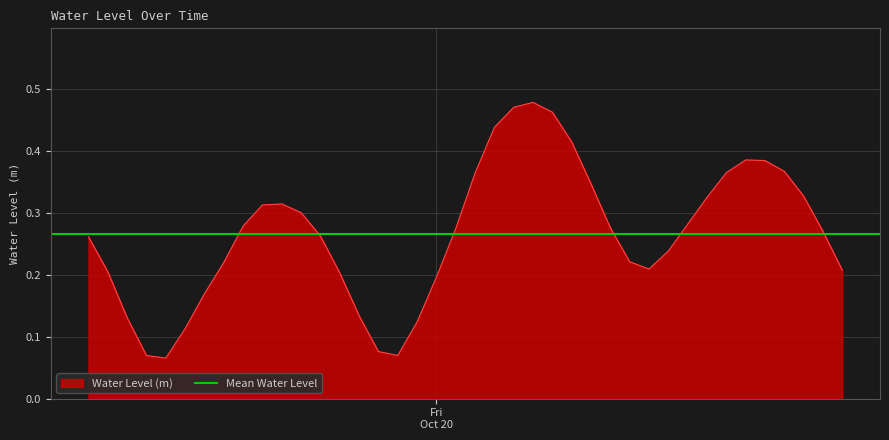

How many lines are shown in the chart?

1